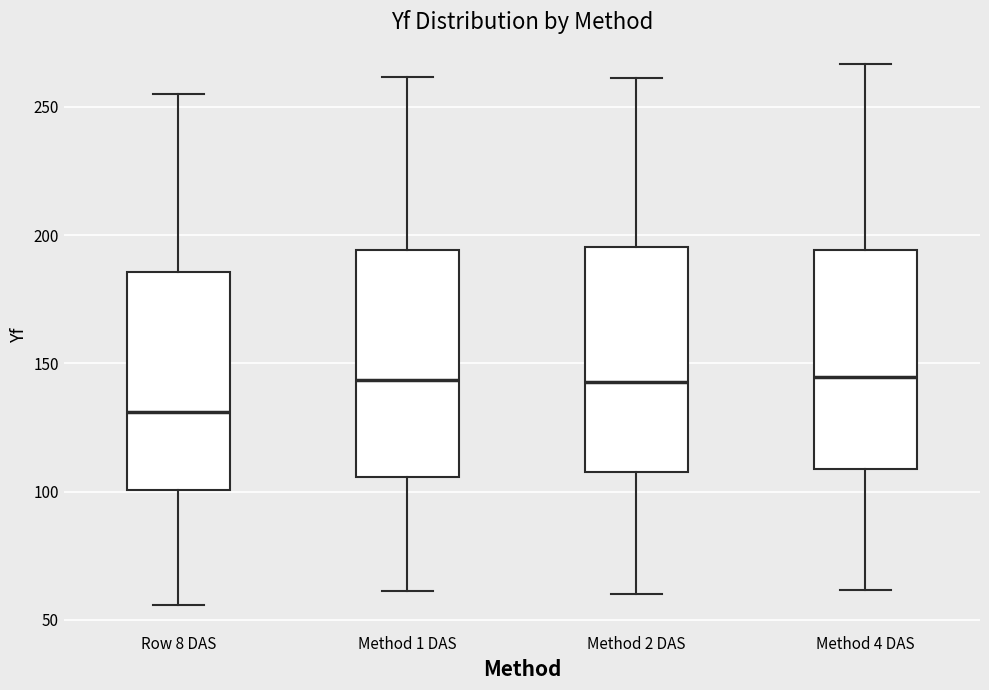

Reading left to right, transcribe this box plot: for each box, give where its median line is, the range the box spans, and where its two whiskers end, as read against the y-axis. The values are not printed on the chart, so give them approximately, as read against the axis.

Row 8 DAS: median 130, box 100 to 185, whiskers 55 to 255
Method 1 DAS: median 145, box 105 to 195, whiskers 60 to 260
Method 2 DAS: median 145, box 110 to 195, whiskers 60 to 260
Method 4 DAS: median 145, box 110 to 195, whiskers 60 to 265